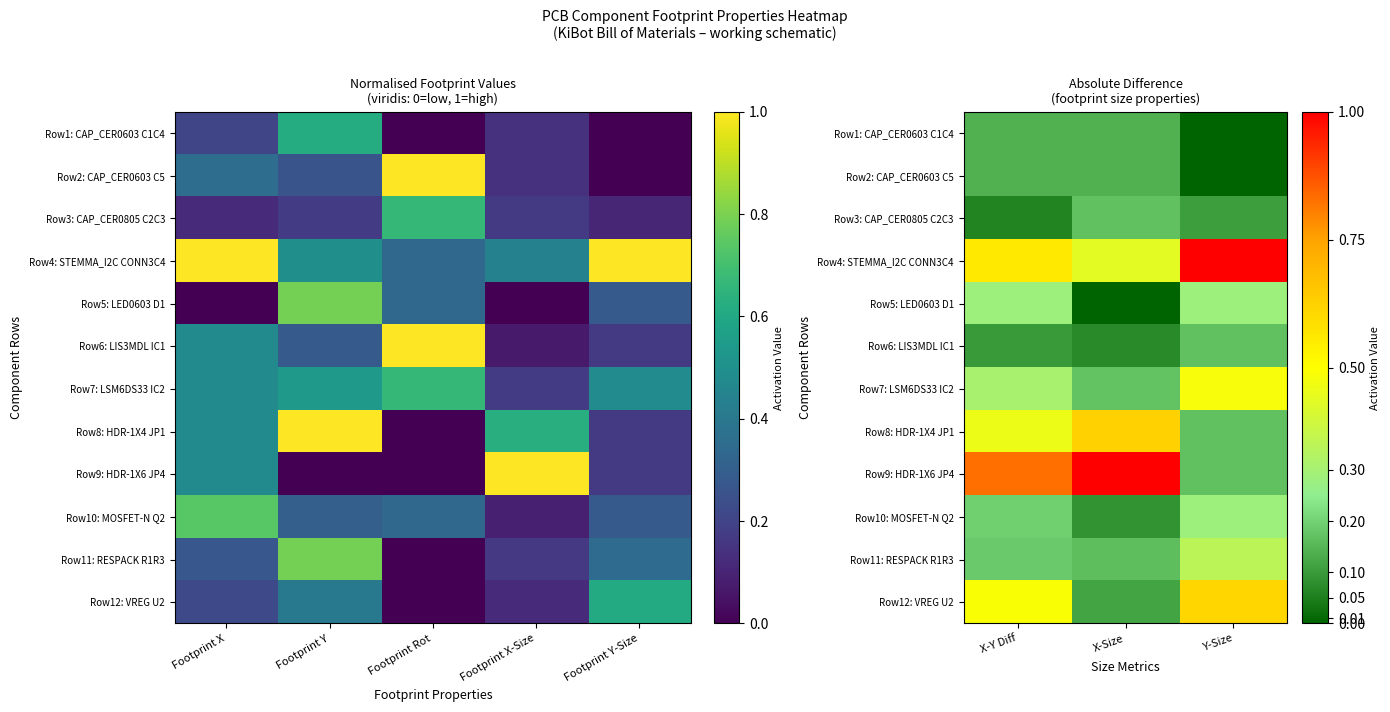

What is the difference between the maximum and minimum values in the Row10: MOSFET-N Q2 series?

0.2